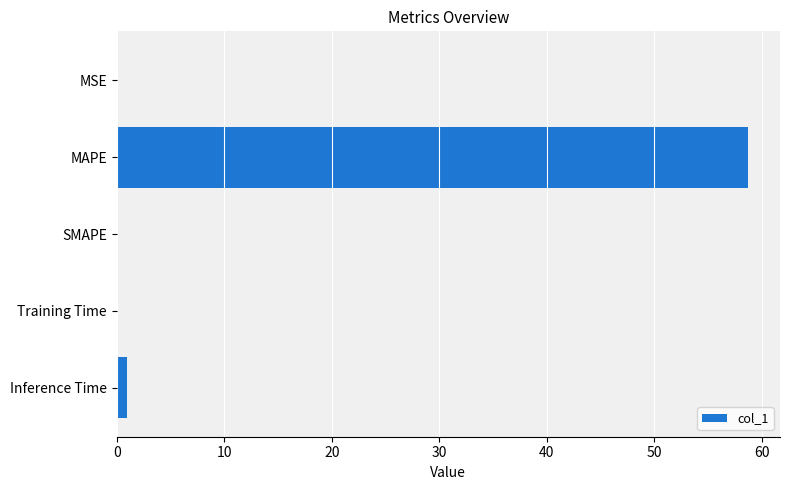

At which label is the value closest to 29?

Inference Time